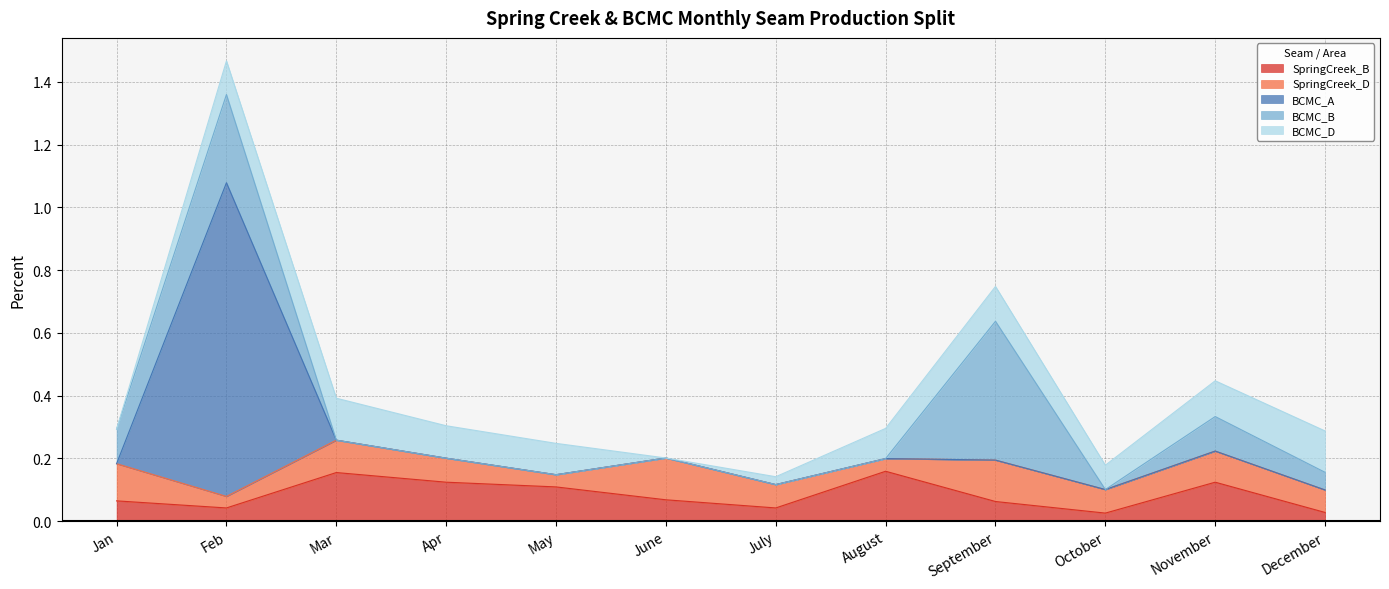

Which has a higher value, May or November?

November